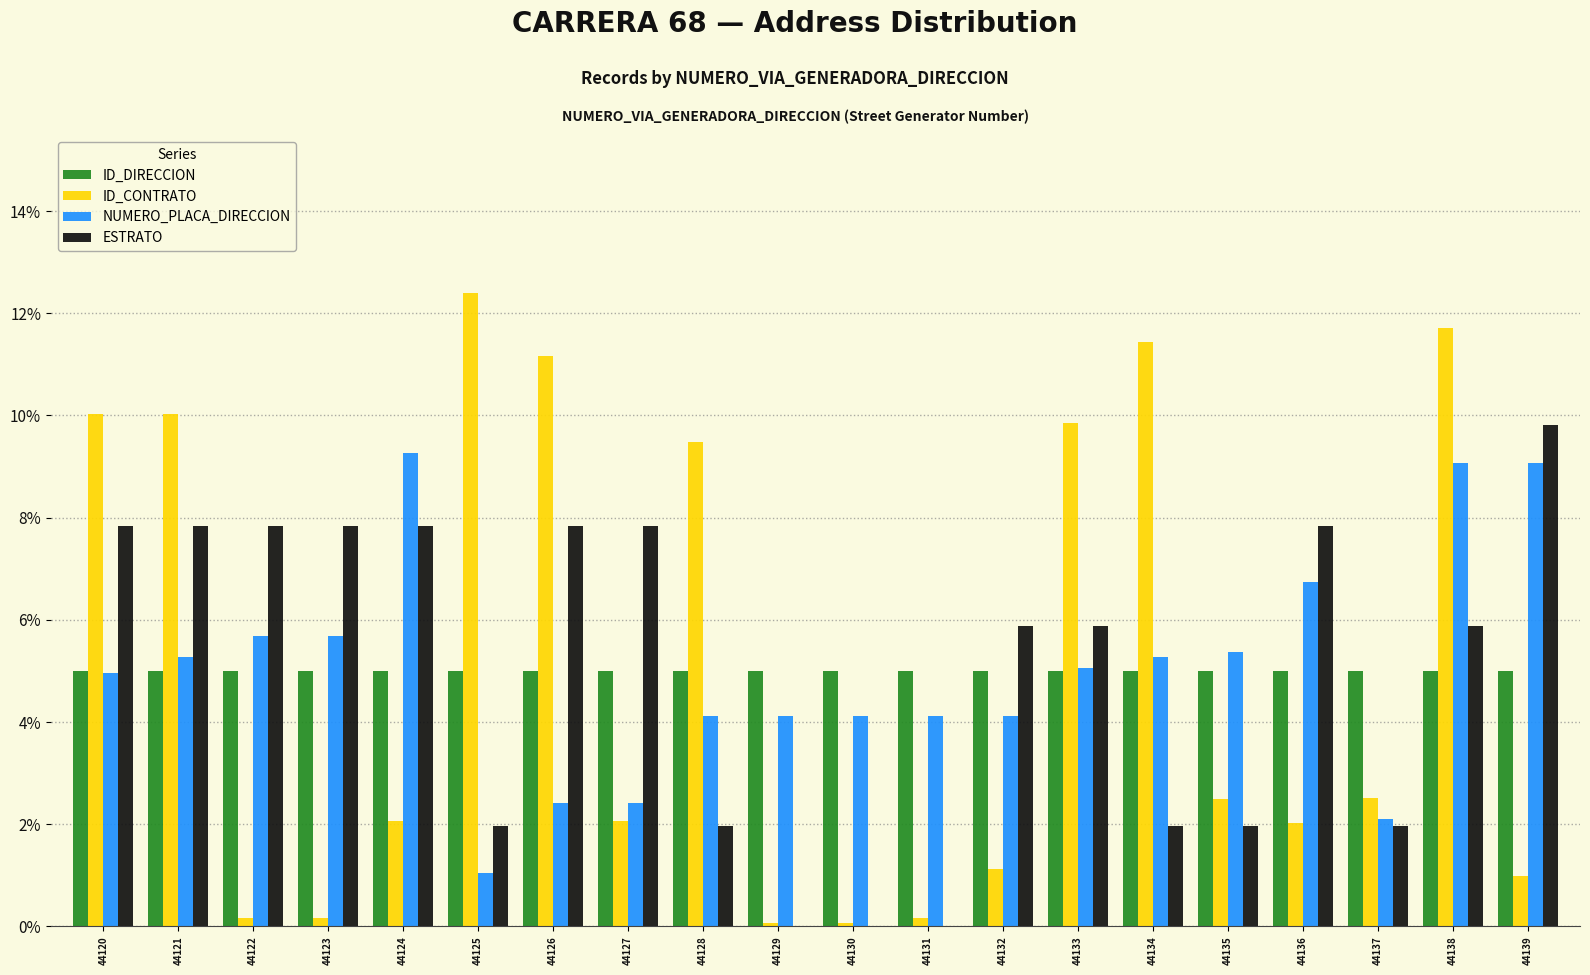

Which category has the highest value in the ESTRATO series?

44139